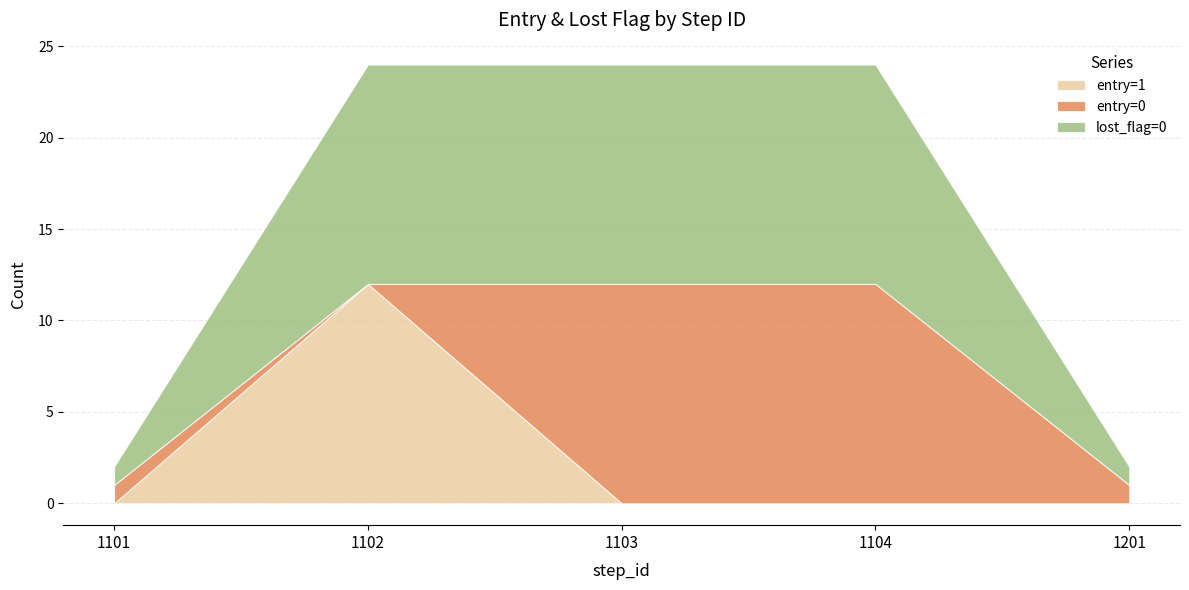

How many lines are shown in the chart?

3